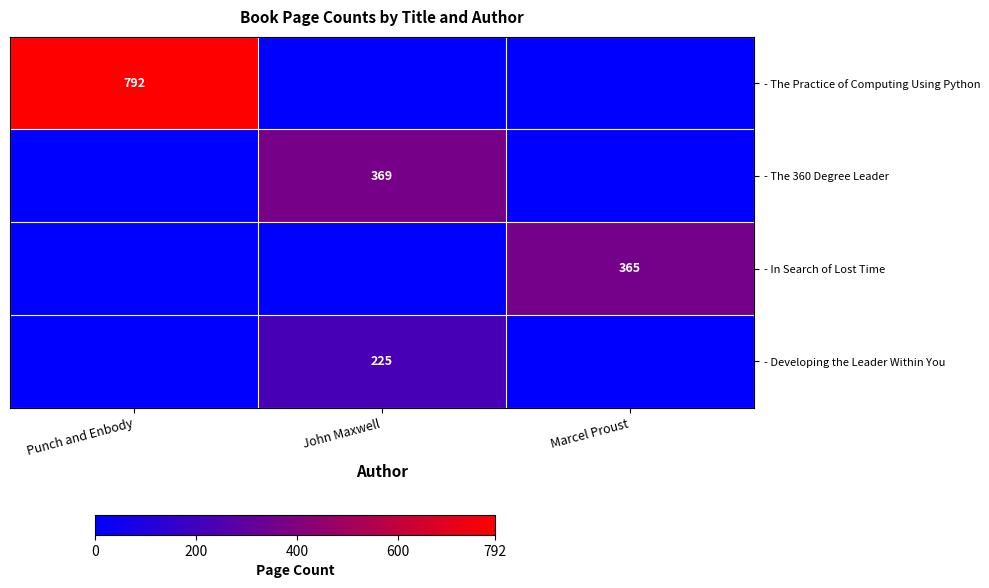

What is the spread (max minus min) of values at John Maxwell?

369